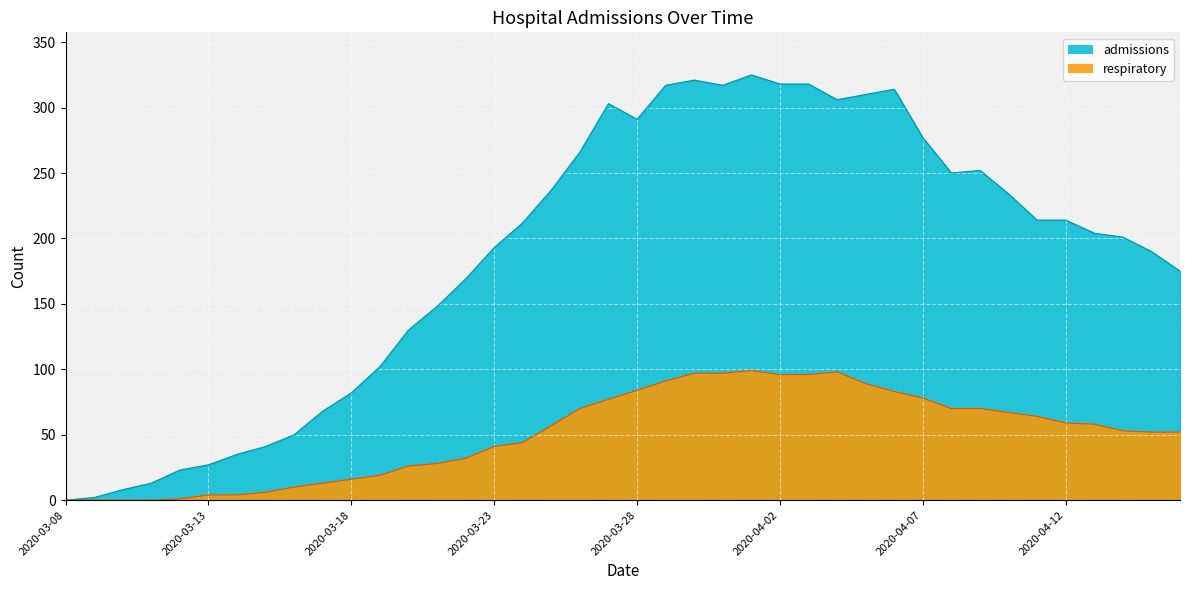

True or false: admissions and respiratory cross at least once.

False